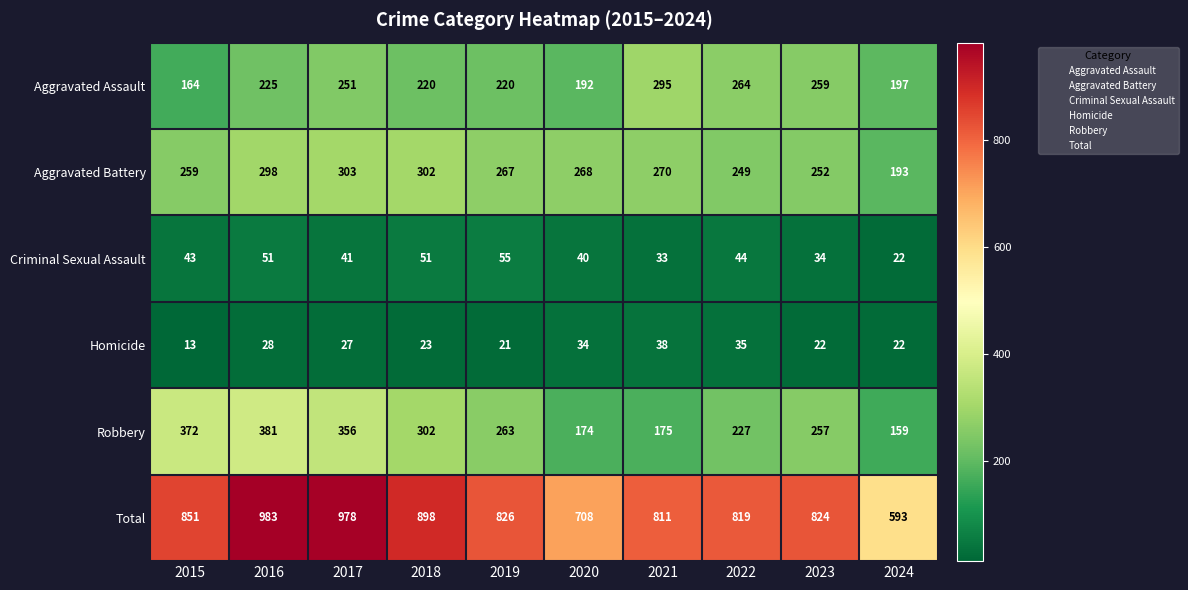

What value does the Aggravated Assault series have at 2015?

164